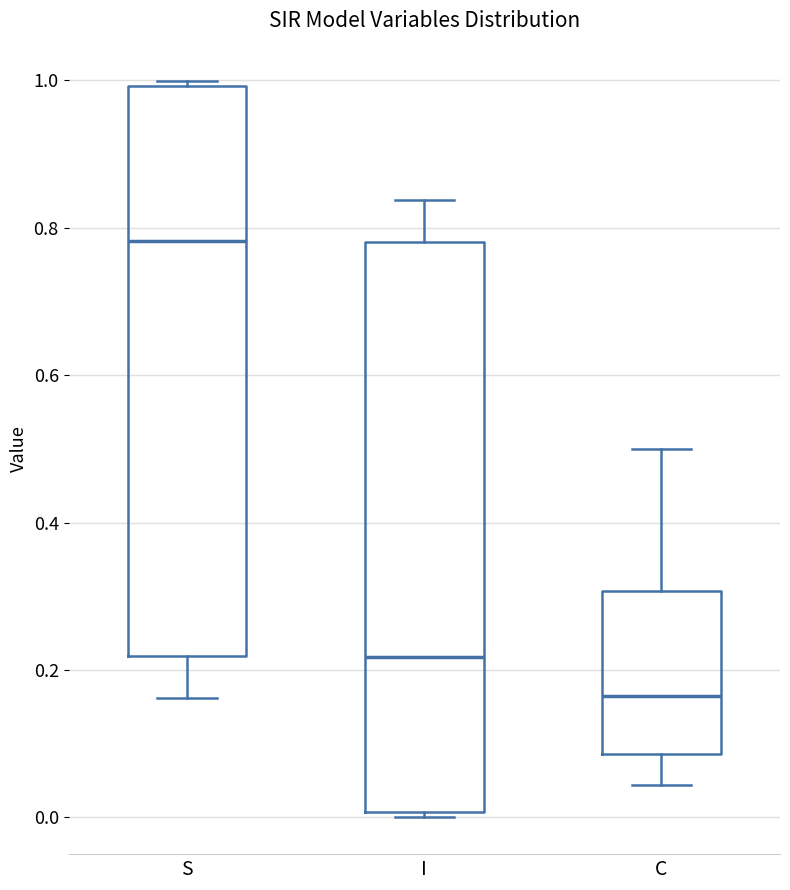

Reading left to right, read every box against the y-axis: the position of its median line, the range the box covers, and the ends of its whiskers. The values are not printed on the chart, so give them approximately, as read against the axis.

S: median 0.78, box 0.22 to 1.00, whiskers 0.16 to 1.00 (just above the box's upper edge)
I: median 0.22, box 0.00 to 0.78, whiskers 0.00 (just below the box's lower edge) to 0.84
C: median 0.16, box 0.08 to 0.30, whiskers 0.04 to 0.50